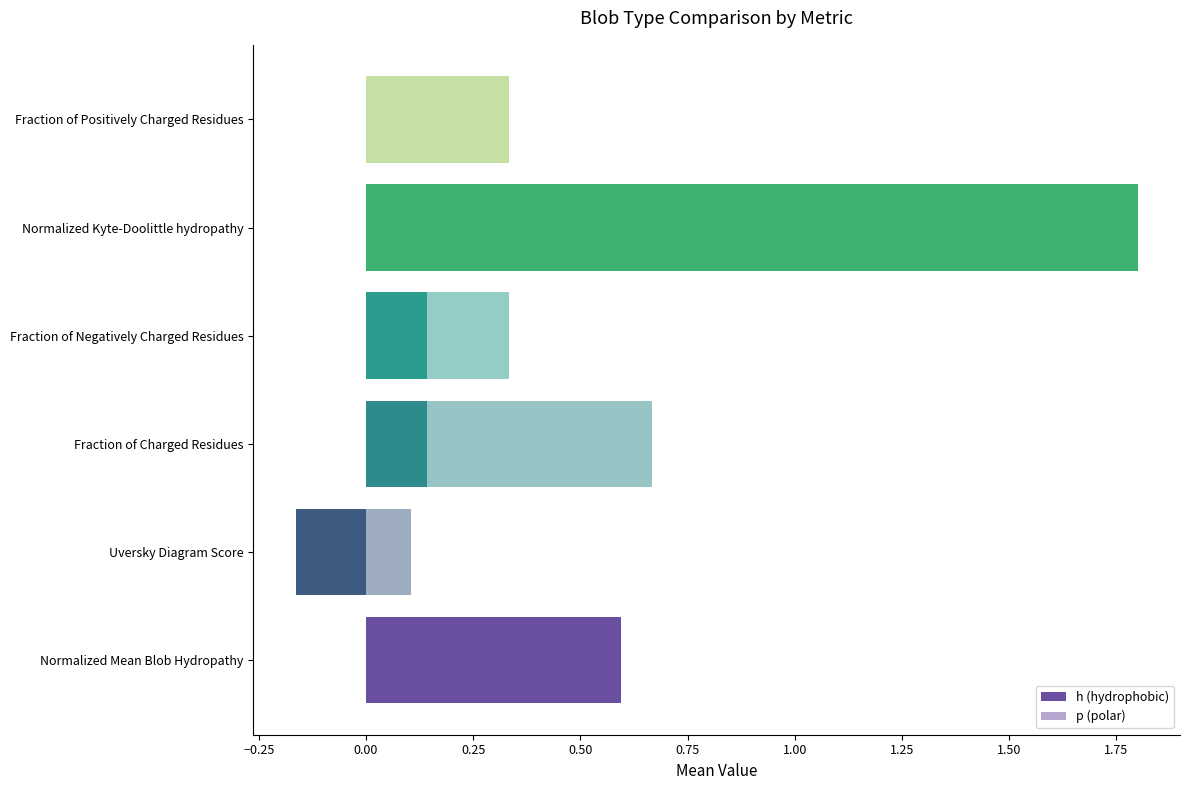

Which series changed the most between Fraction of Charged Residues and Fraction of Positively Charged Residues?

p (polar)